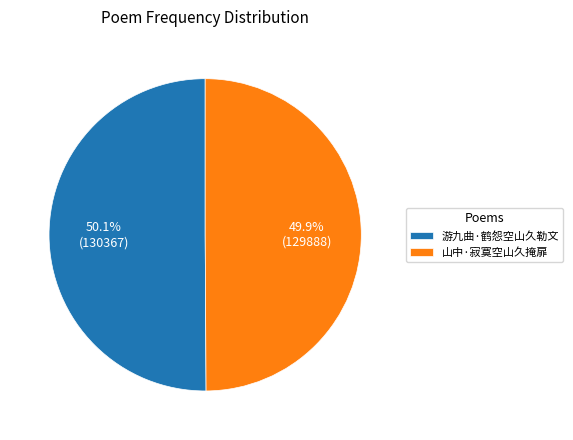

To the nearest percent, what percentage of the pie is 游九曲·鹤怨空山久勒文?

50%